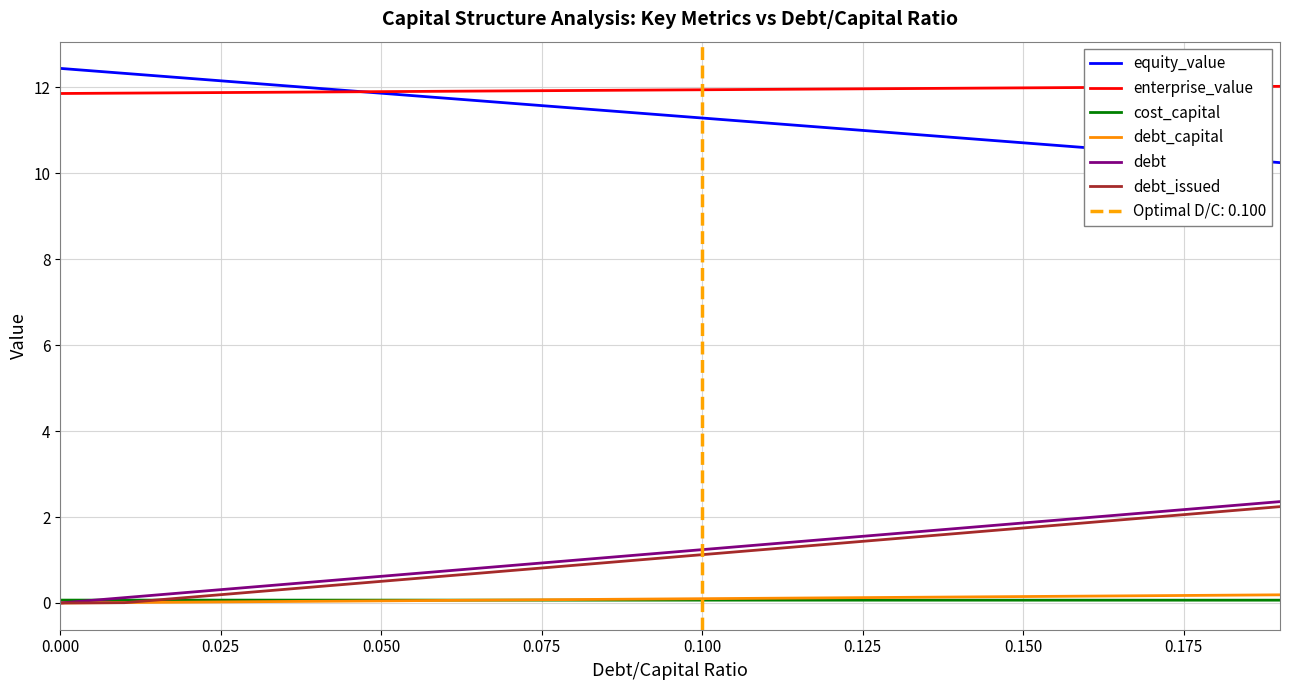

What are all the series names shown in the legend?

equity_value, enterprise_value, cost_capital, debt_capital, debt, debt_issued